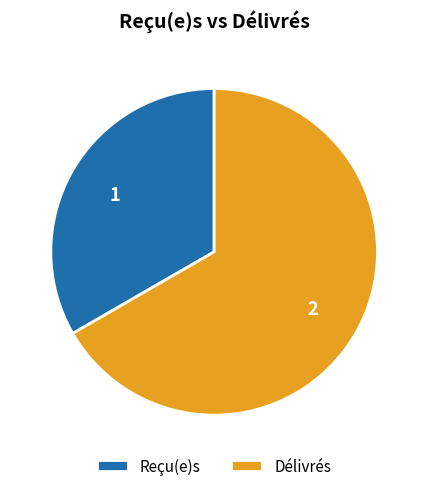

The Délivrés slice represents 67% of the pie. True or false?

True